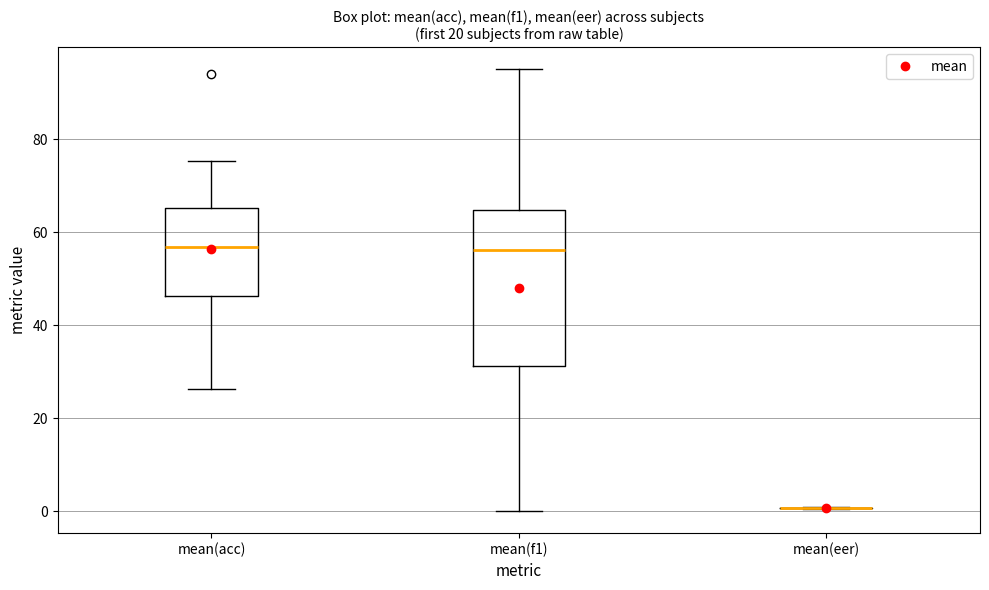

Where is the upper edge of the box for mean(acc) on the y-axis? The values are not printed on the chart, so give them approximately, as read against the axis.

66